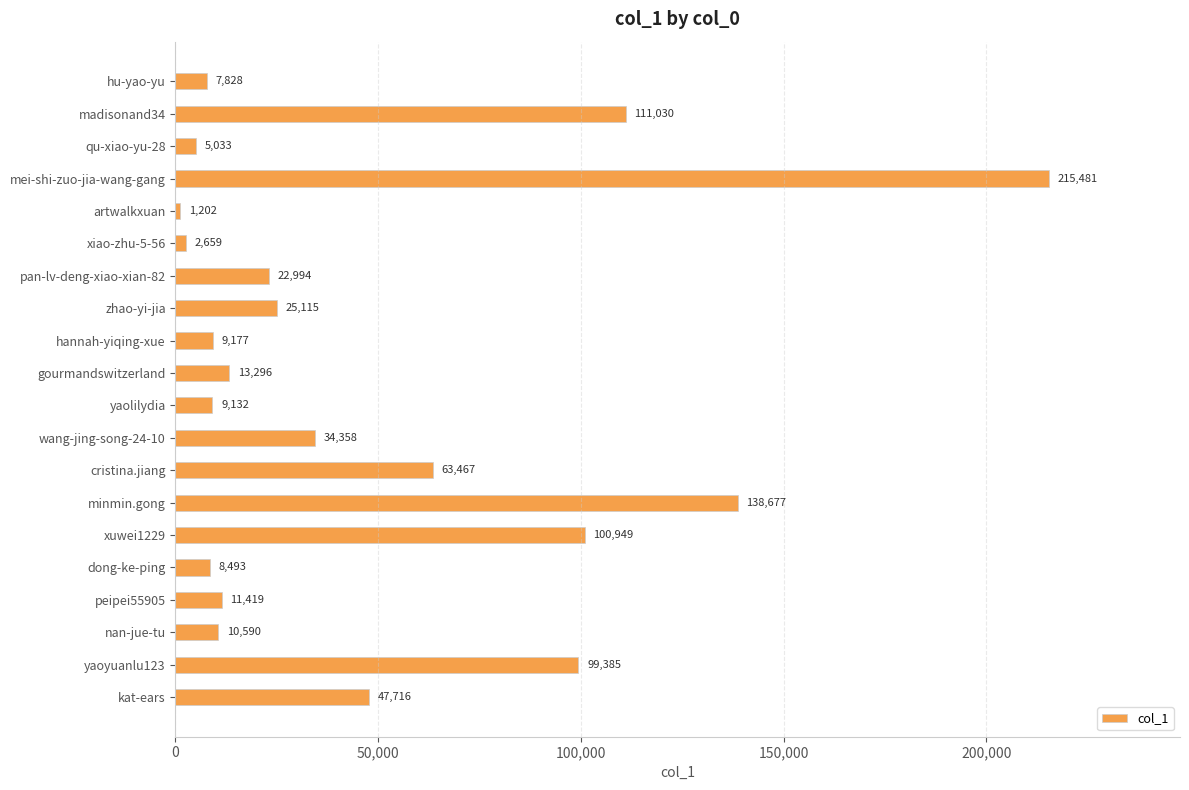

What is the label of the 5th bar from the top?

artwalkxuan